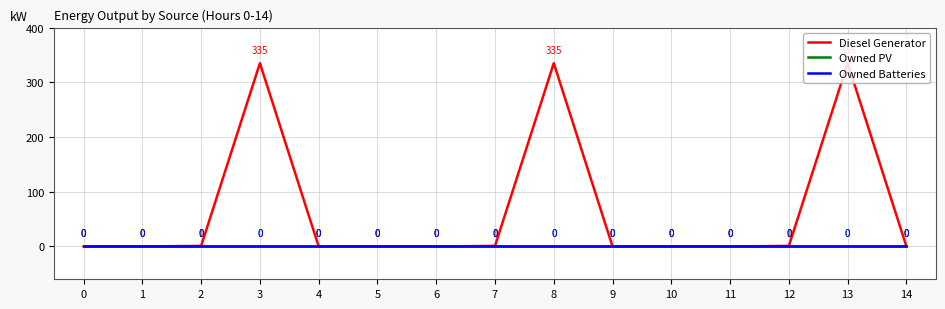

The value of Owned Batteries at 11 is 0. True or false?

True